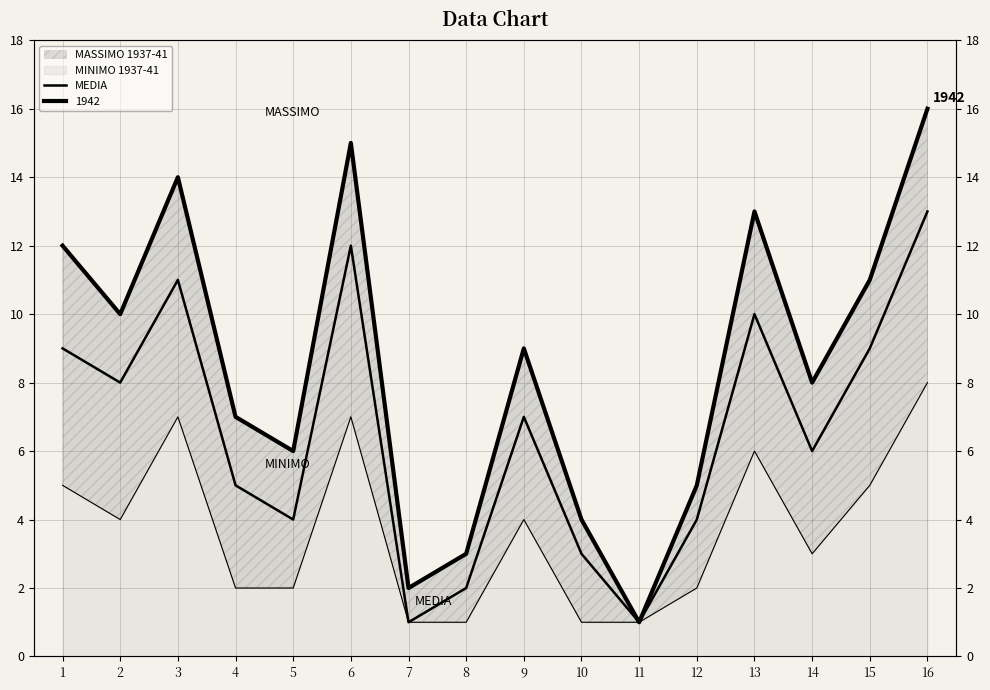

What is the sum of the values at 8 and 15?

11